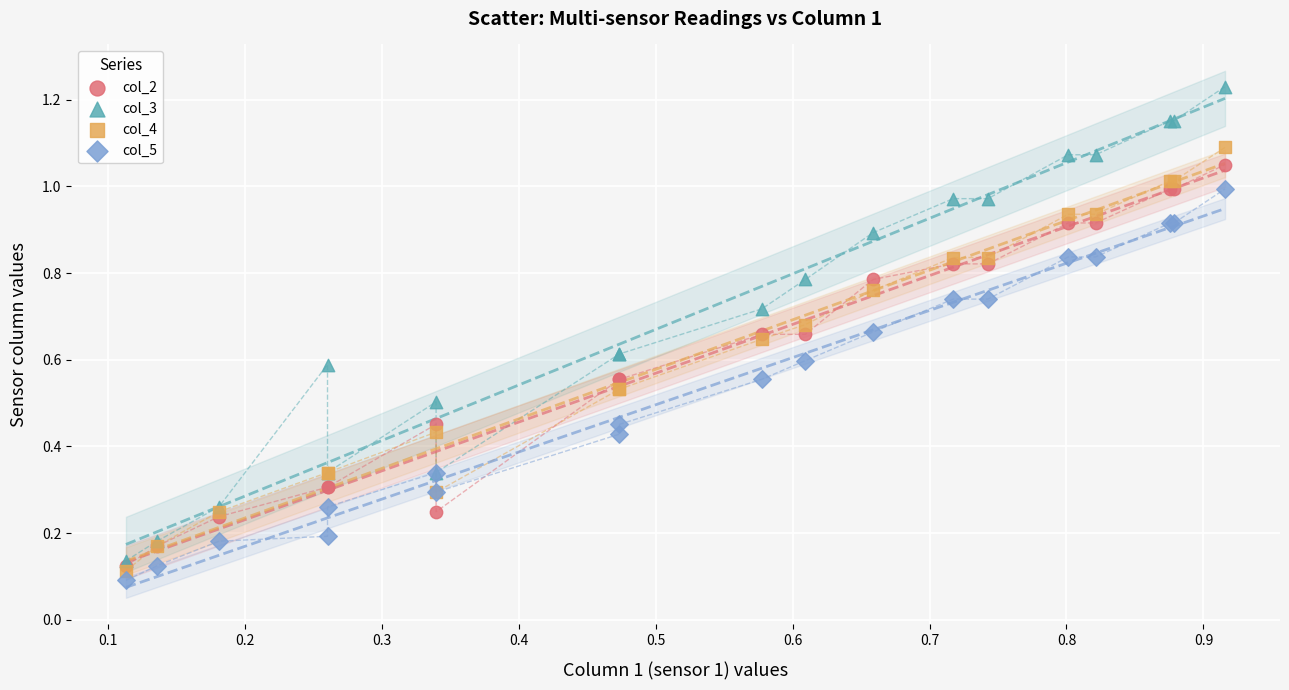

Which series reaches the maximum Y coordinate?

col_3